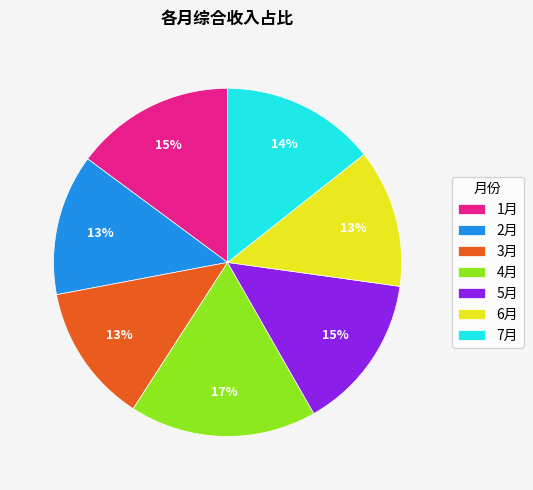

Do 1月 and 7月 together represent more than half of the pie?

No